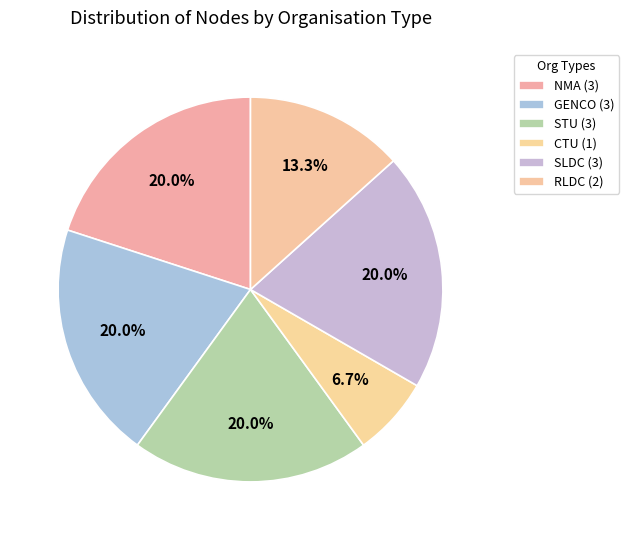

What percentage is NOT represented by CTU?

93.3%